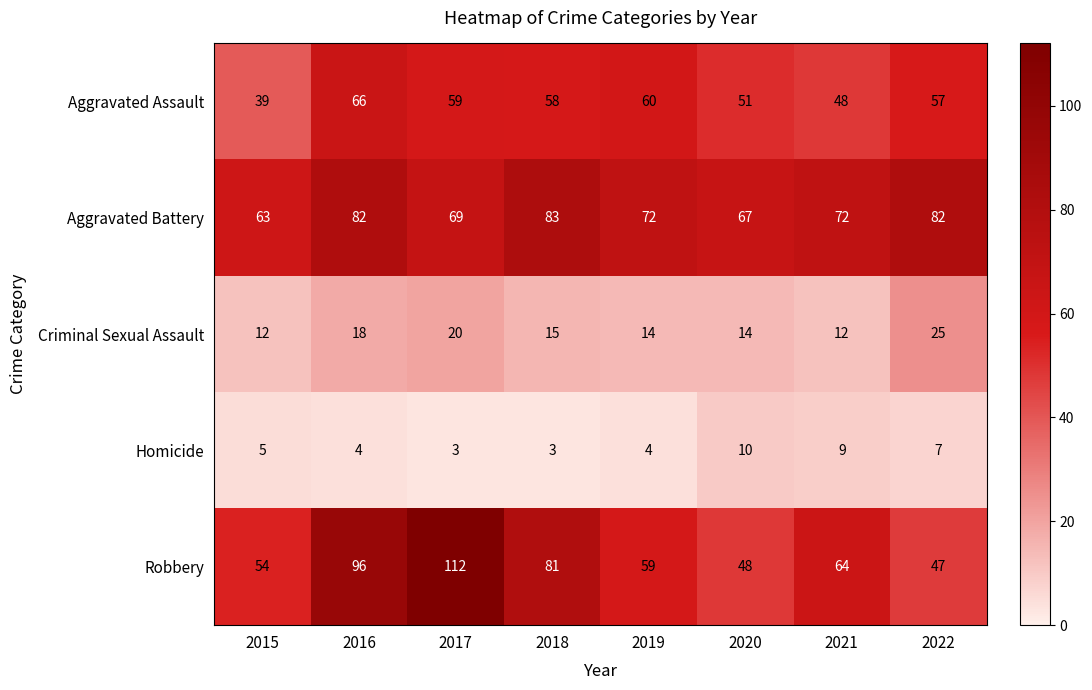

At which label does Criminal Sexual Assault first exceed 15?

2016